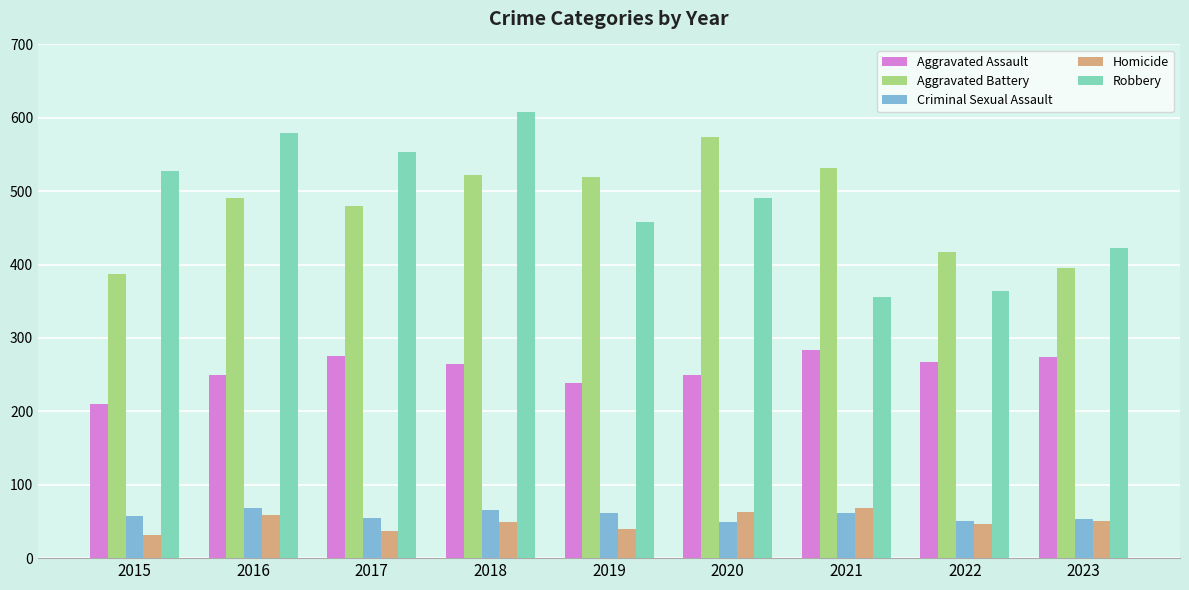

What is the minimum value for Aggravated Assault?

210